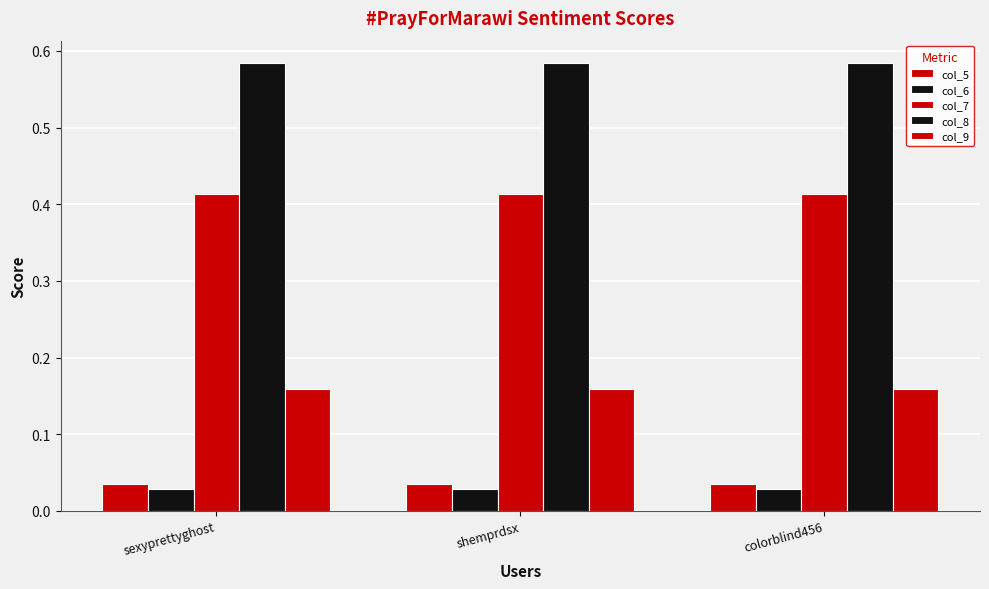

Reading left to right, extract all data points from this chart.

col_5: sexyprettyghost=0.0	shemprdsx=0.0	colorblind456=0.0
col_6: sexyprettyghost=0.0	shemprdsx=0.0	colorblind456=0.0
col_7: sexyprettyghost=0.4	shemprdsx=0.4	colorblind456=0.4
col_8: sexyprettyghost=0.6	shemprdsx=0.6	colorblind456=0.6
col_9: sexyprettyghost=0.2	shemprdsx=0.2	colorblind456=0.2